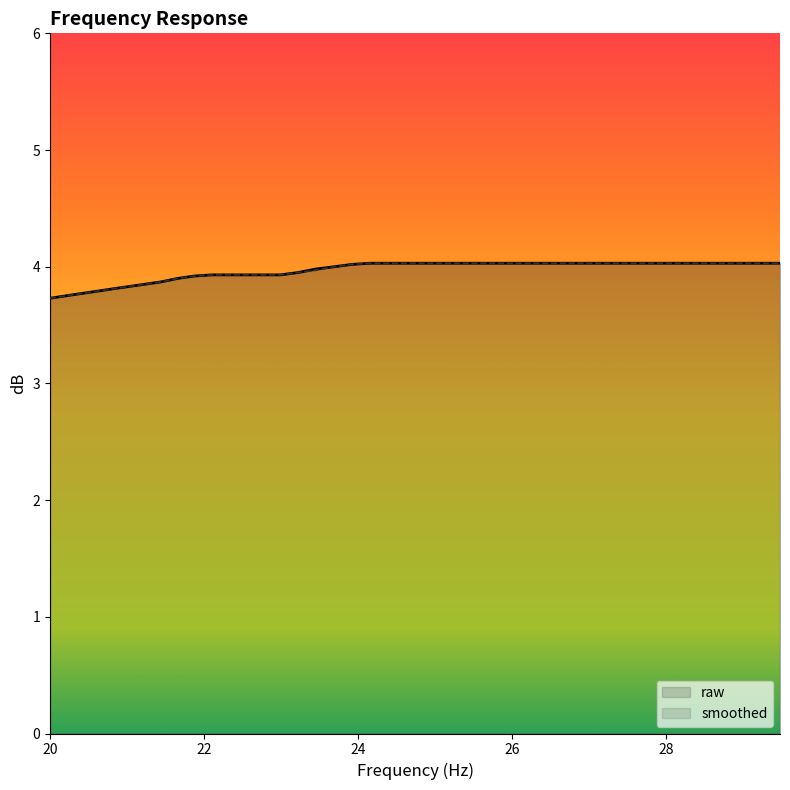

What is the smallest value displayed?

3.7